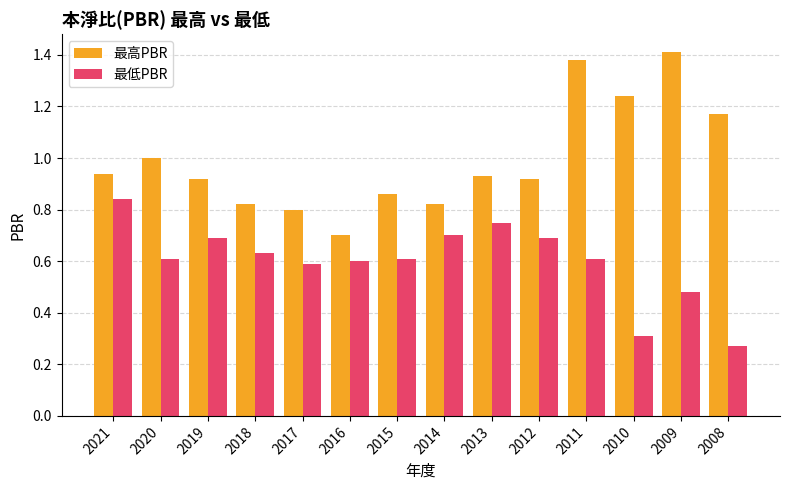

How many bars are there in each group?

2